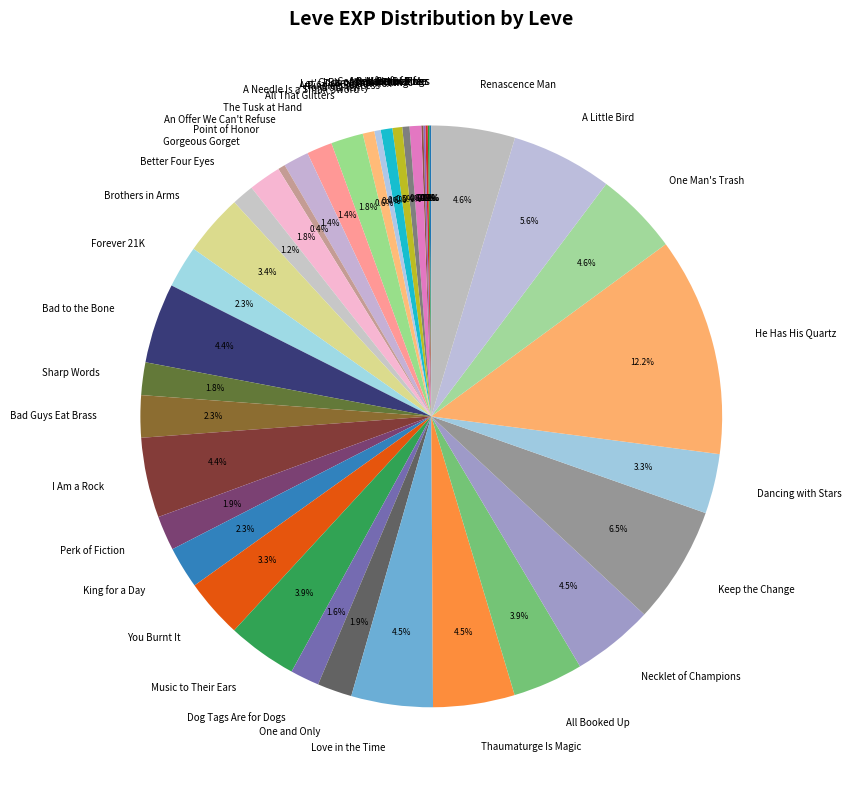

Which slice is the largest?

He Has His Quartz